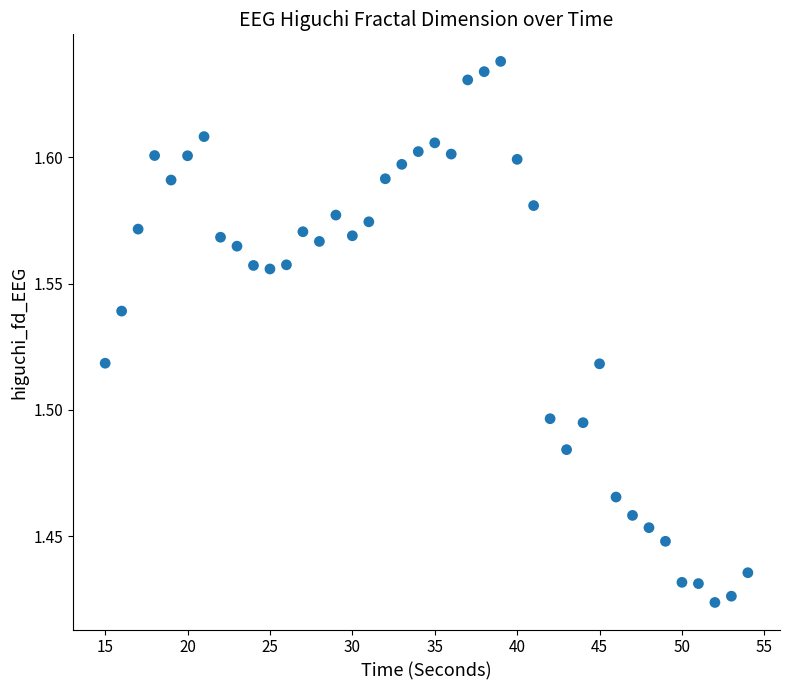

What is the range of X values (max minus min)?

39.0